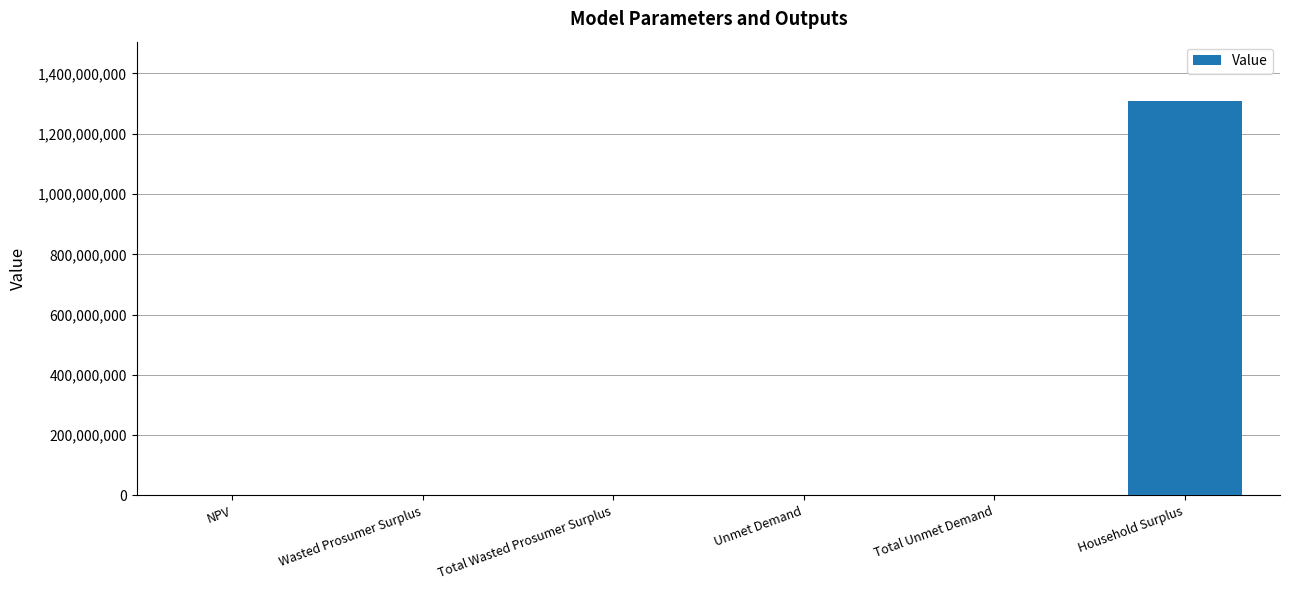

What is the approximate value at Household Surplus?

1309083561.7